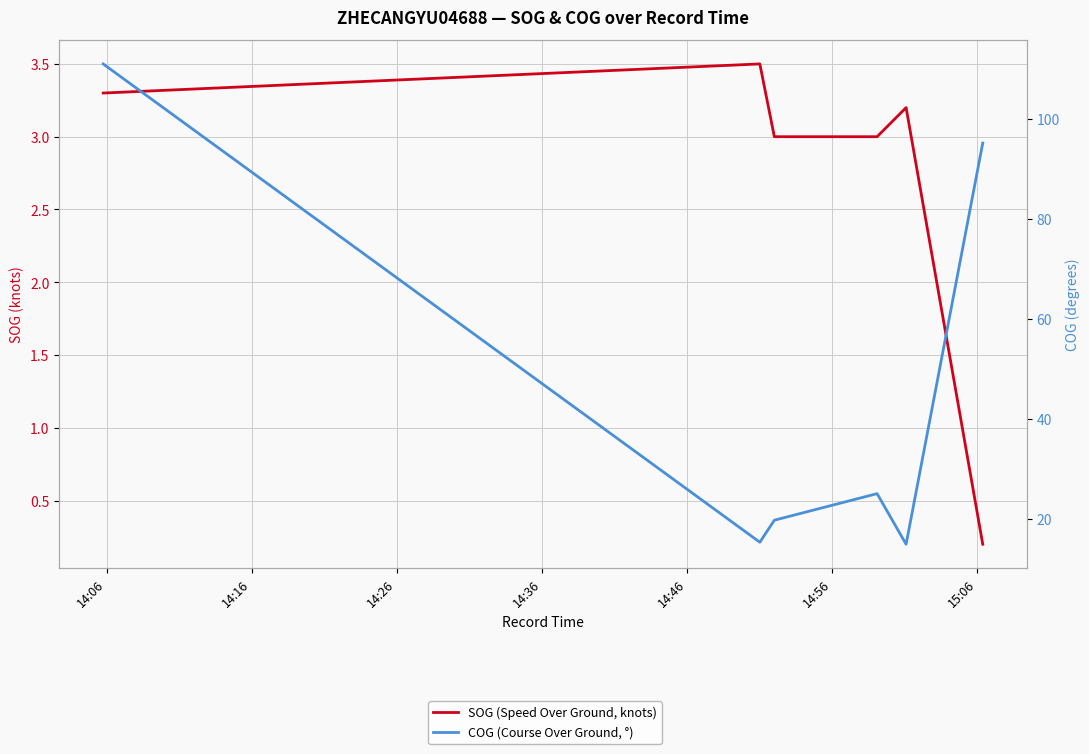

True or false: SOG (Speed Over Ground, knots) and COG (Course Over Ground, °) intersect in this chart.

False